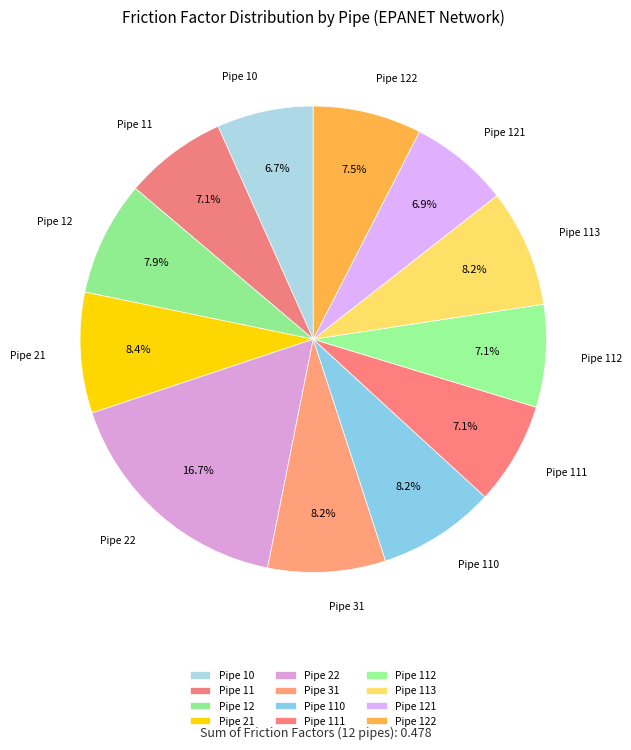

Which slice is the largest?

Pipe 22